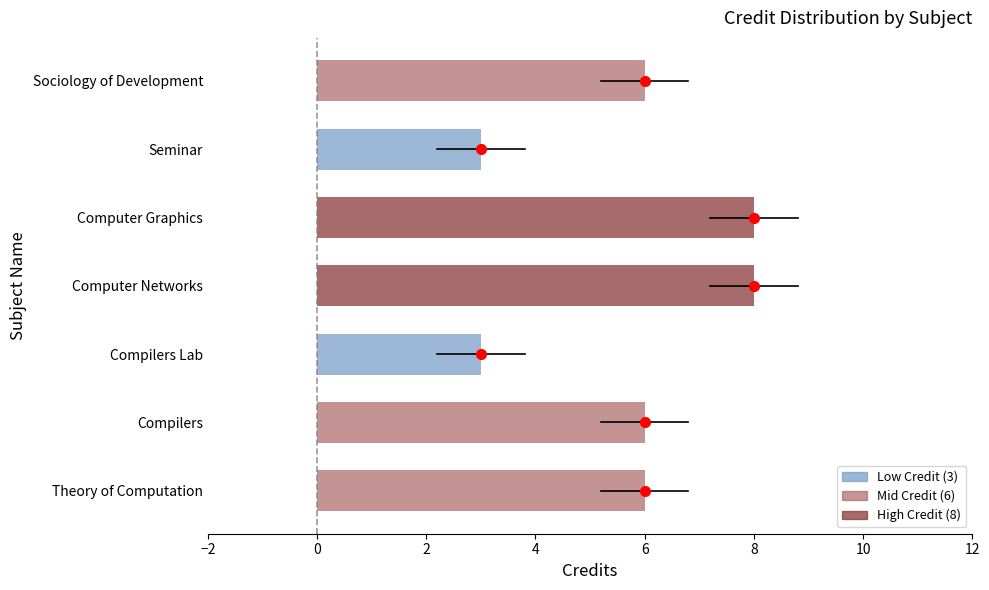

What is the change in value from Compilers to Computer Graphics?

+2